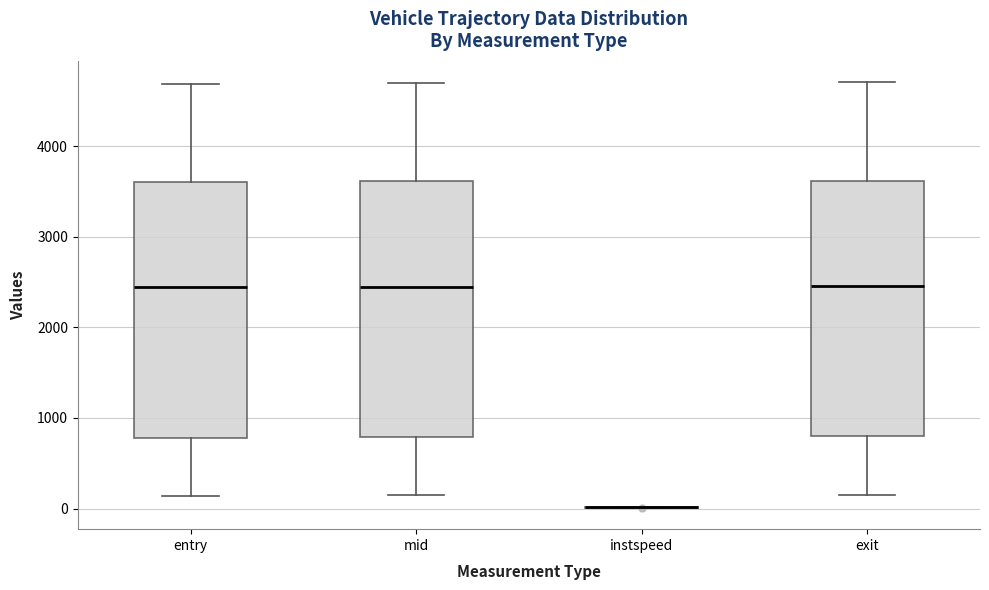

Reading left to right, read every box against the y-axis: the position of its median line, the range the box covers, and the ends of its whiskers. The values are not printed on the chart, so give them approximately, as read against the axis.

entry: median 2400, box 800 to 3600, whiskers 100 to 4700
mid: median 2400, box 800 to 3600, whiskers 100 to 4700
instspeed: box collapsed to a line at 0, whiskers 0 to 0
exit: median 2500, box 800 to 3600, whiskers 200 to 4700